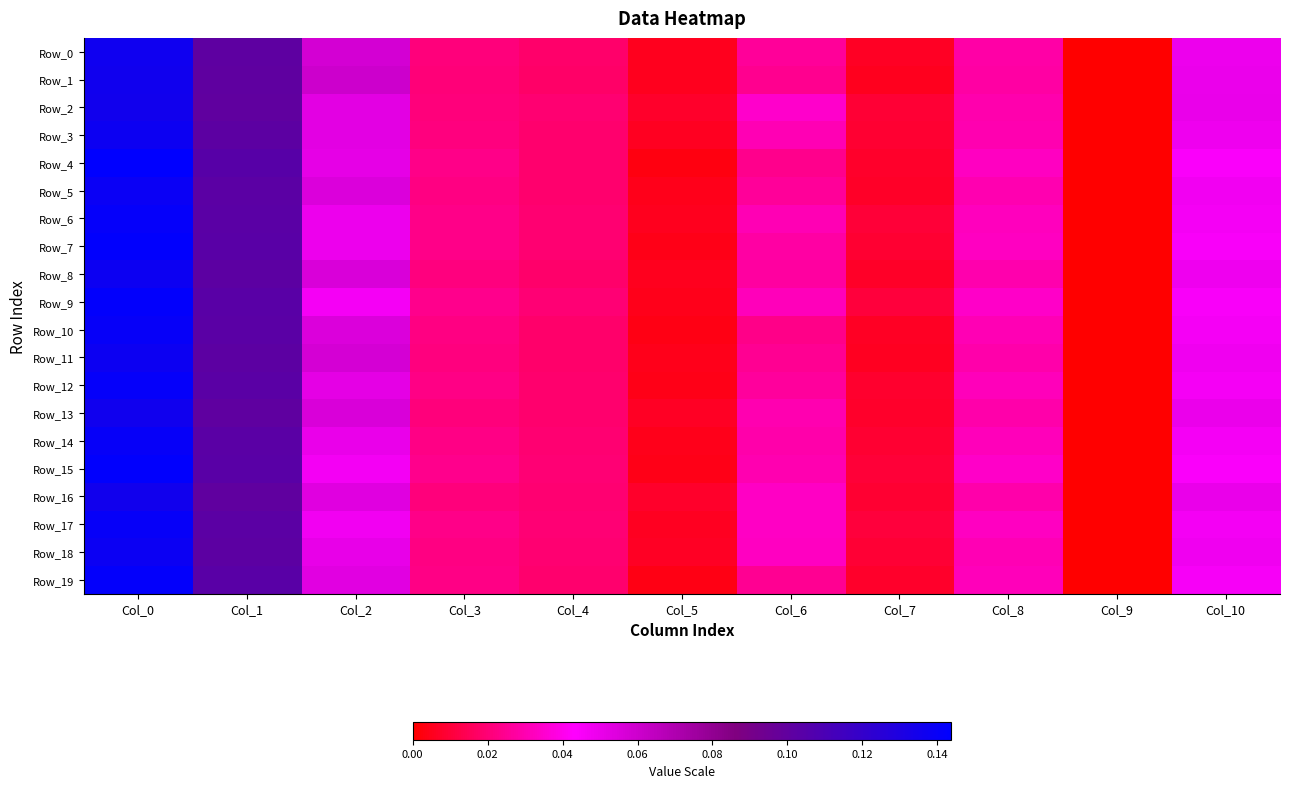

Rank the series by their maximum value, from lowest to highest.

Row_2, Row_16, Row_13, Row_1, Row_0, Row_8, Row_11, Row_3, Row_18, Row_5, Row_17, Row_10, Row_14, Row_6, Row_12, Row_19, Row_9, Row_7, Row_15, Row_4